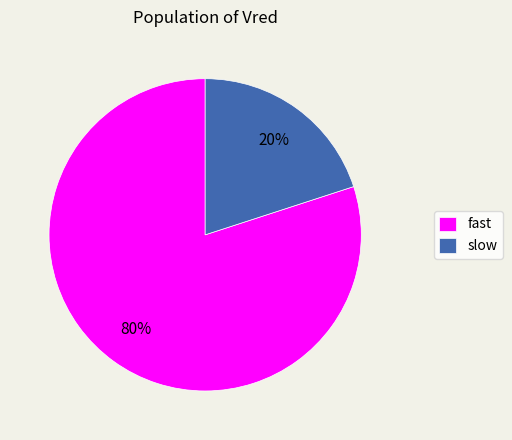

Is it true that fast is 66% of the pie?

False